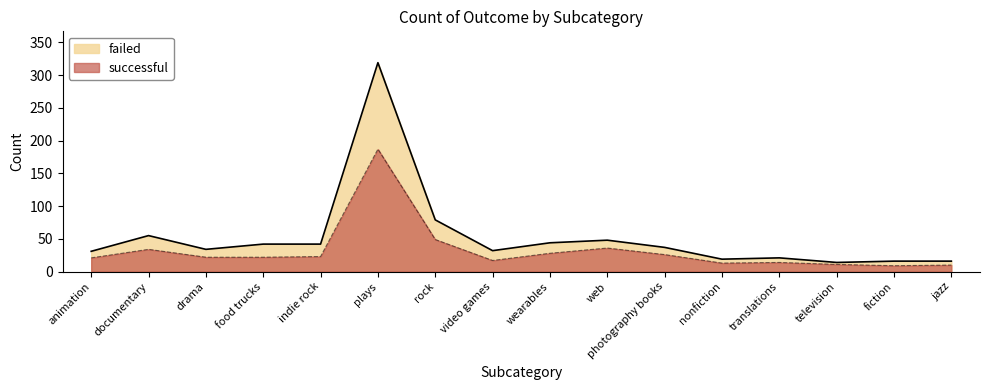

Which series has the widest spread of values?

failed